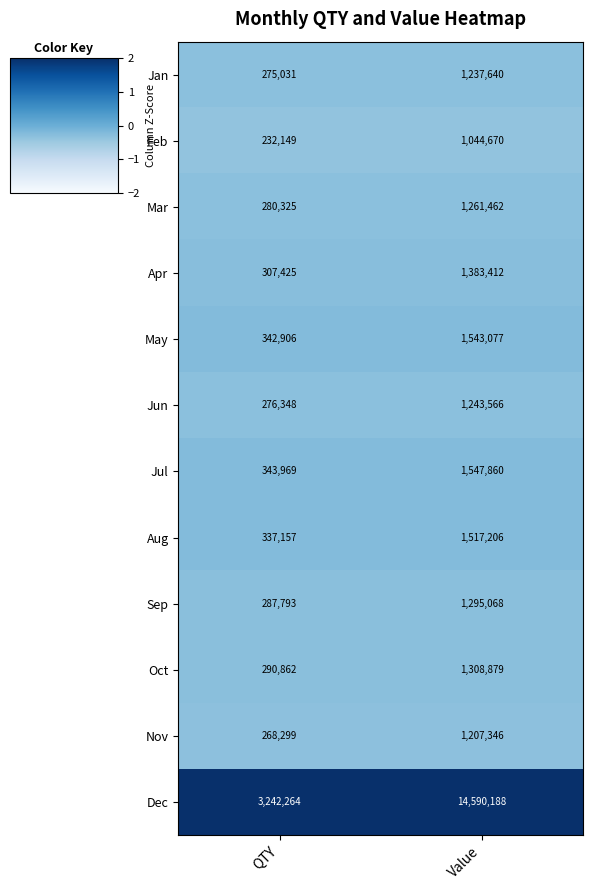

Which series has the largest total across all categories?

Dec